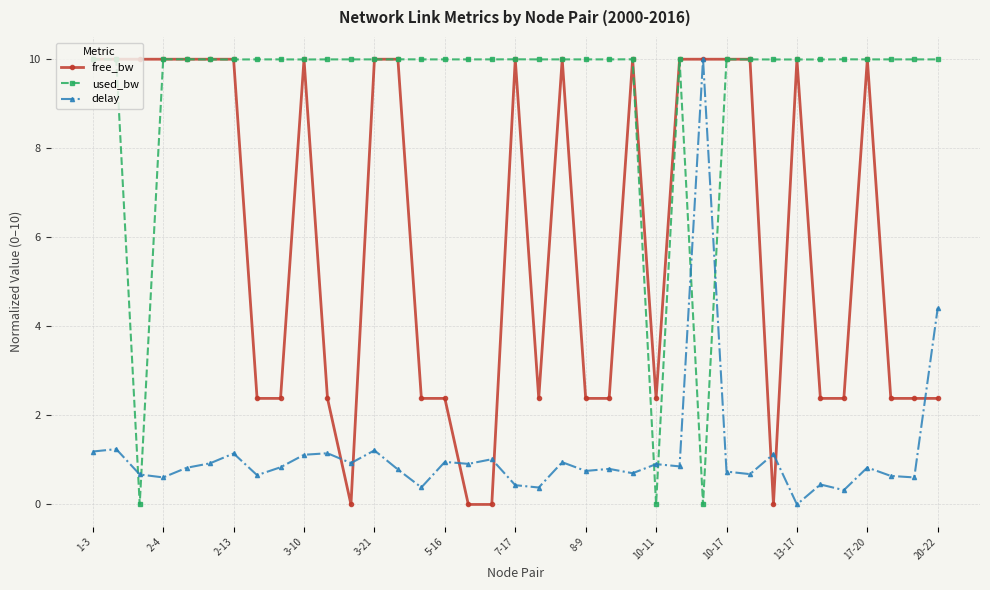

Rank the series by their average value, from highest to lowest.

used_bw, free_bw, delay